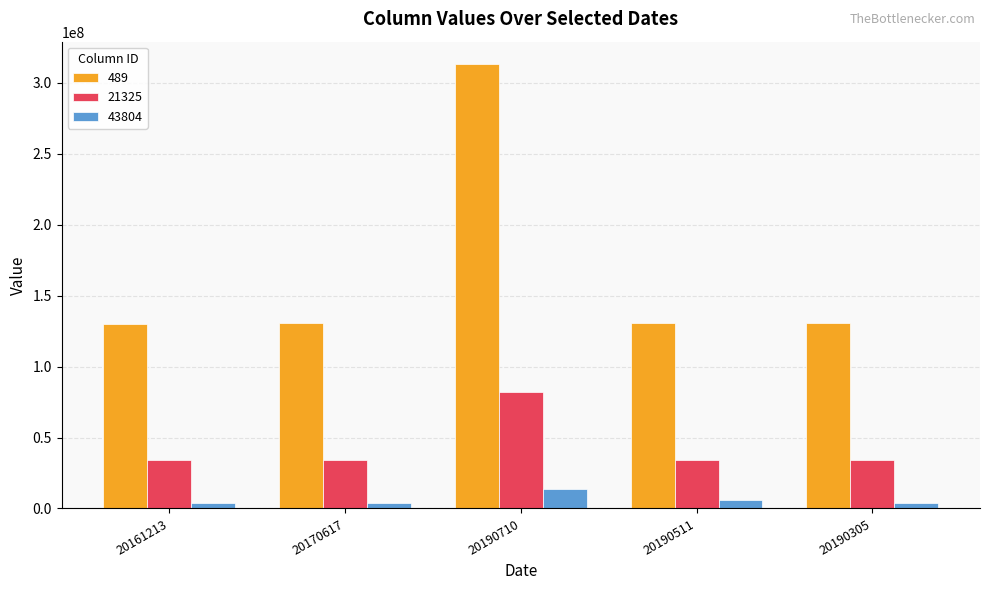

Which category has the highest value in the 43804 series?

20190710